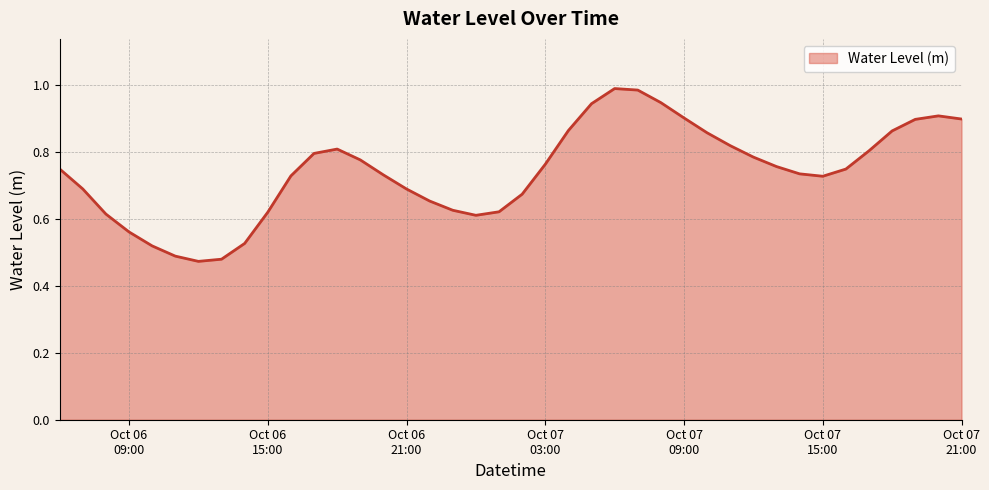

Which label corresponds to the largest value in the chart?

2023-10-07 06:00